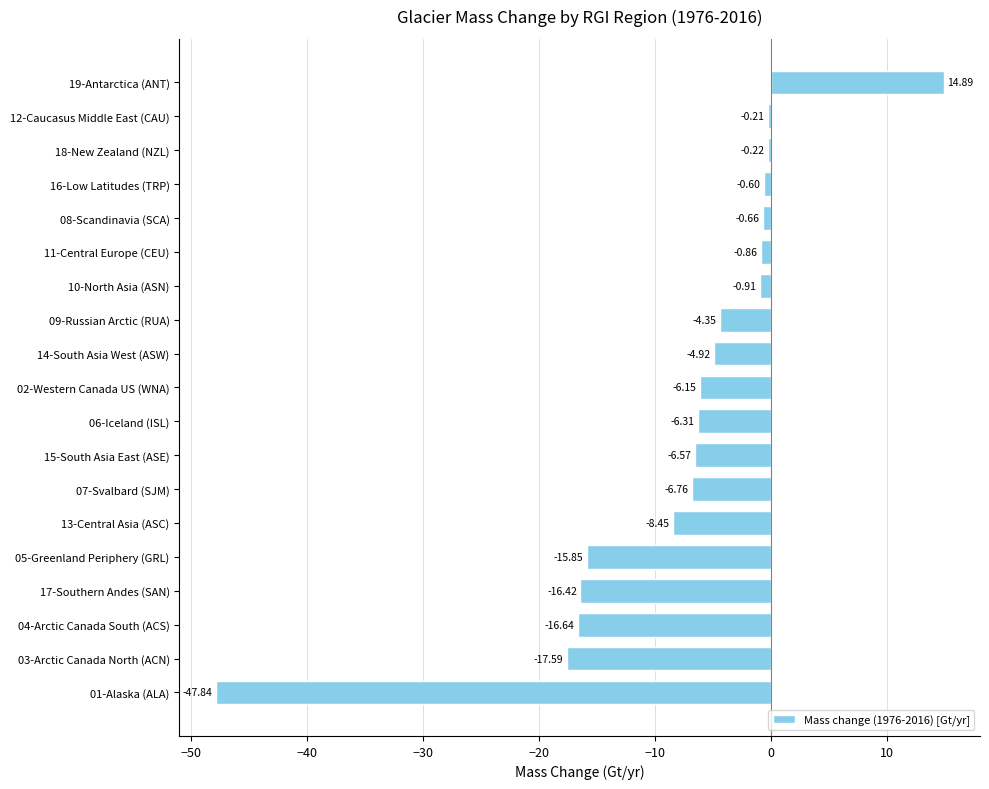

What is the difference between the values at 19-Antarctica (ANT) and 15-South Asia East (ASE)?

21.5